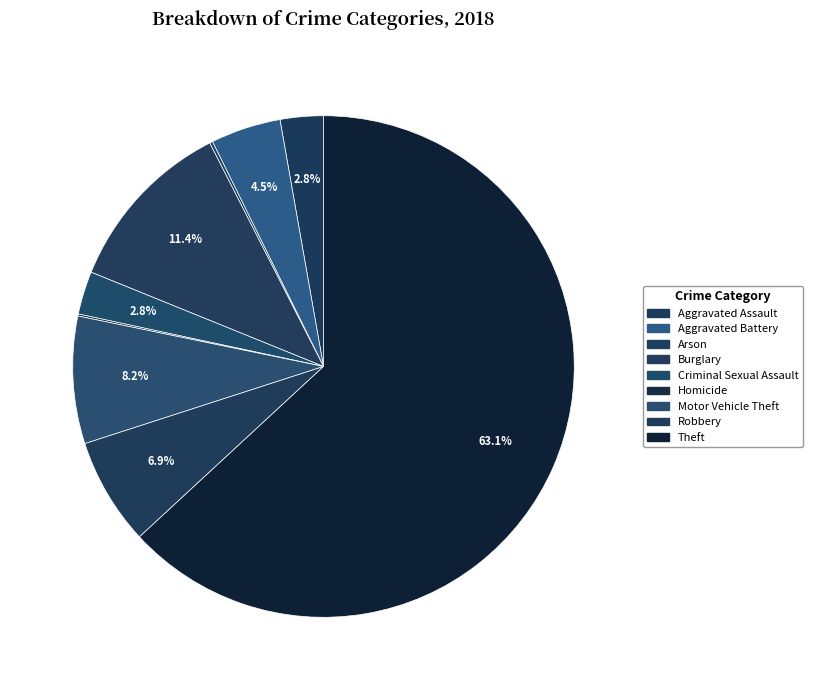

Which category has the biggest portion of the pie?

Theft